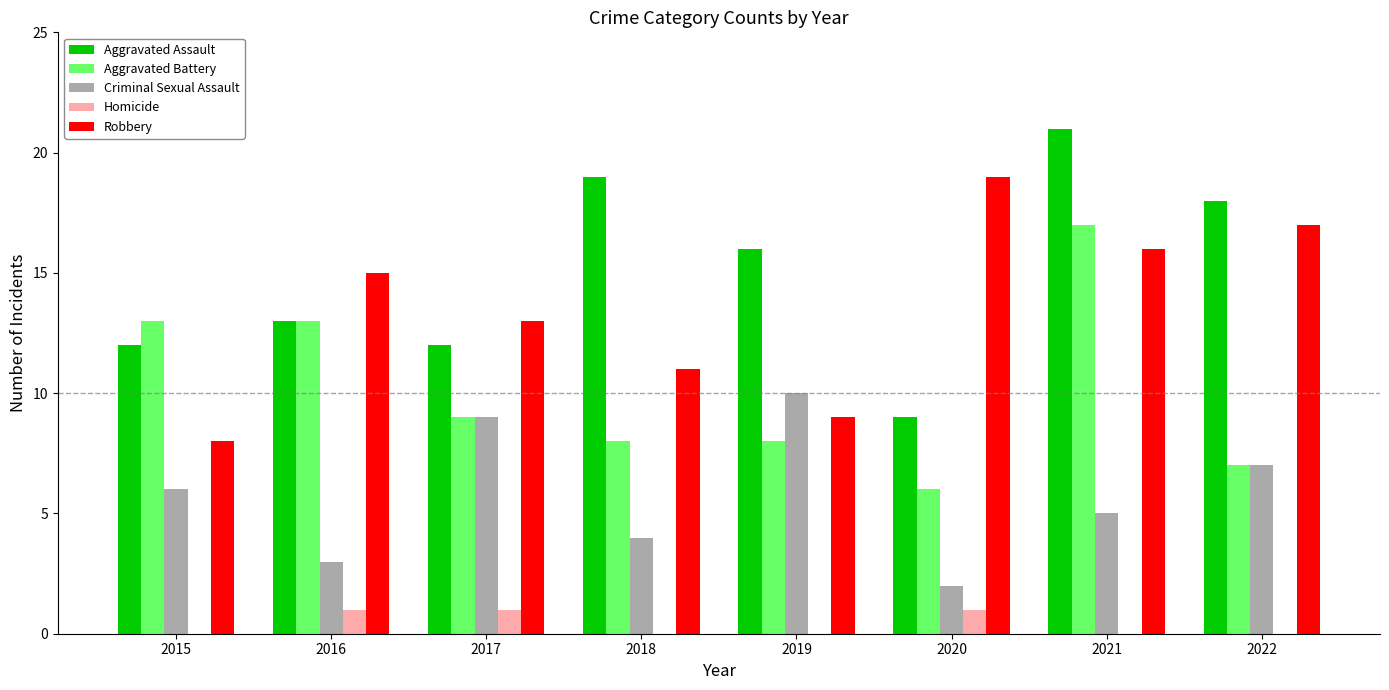

Is the value of Homicide at 2021 greater than the value of Robbery at 2021?

No